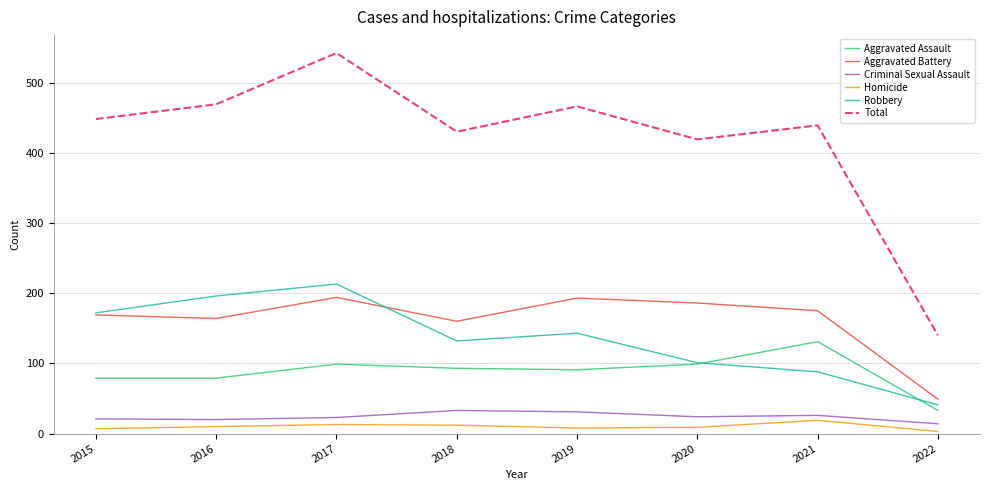

Which series changed the most between 2017 and 2021?

Robbery